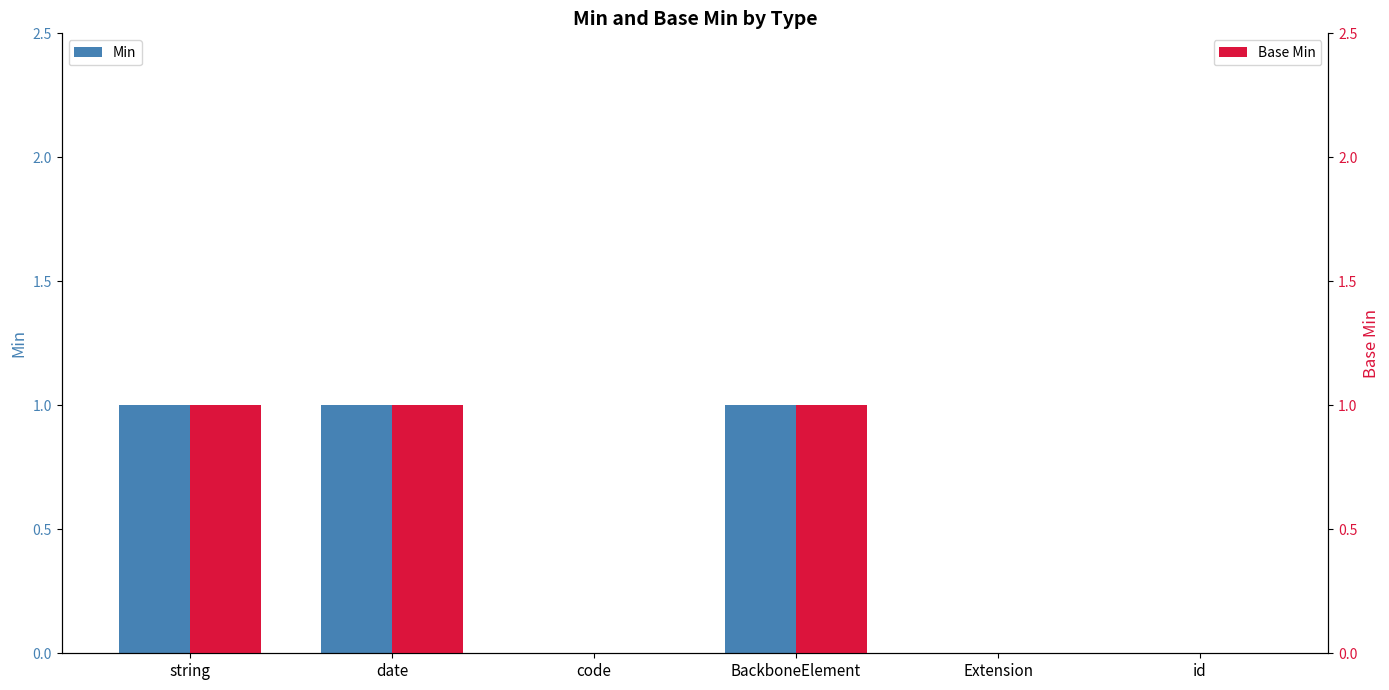

What is the difference between the maximum and minimum values in the Base Min series?

1